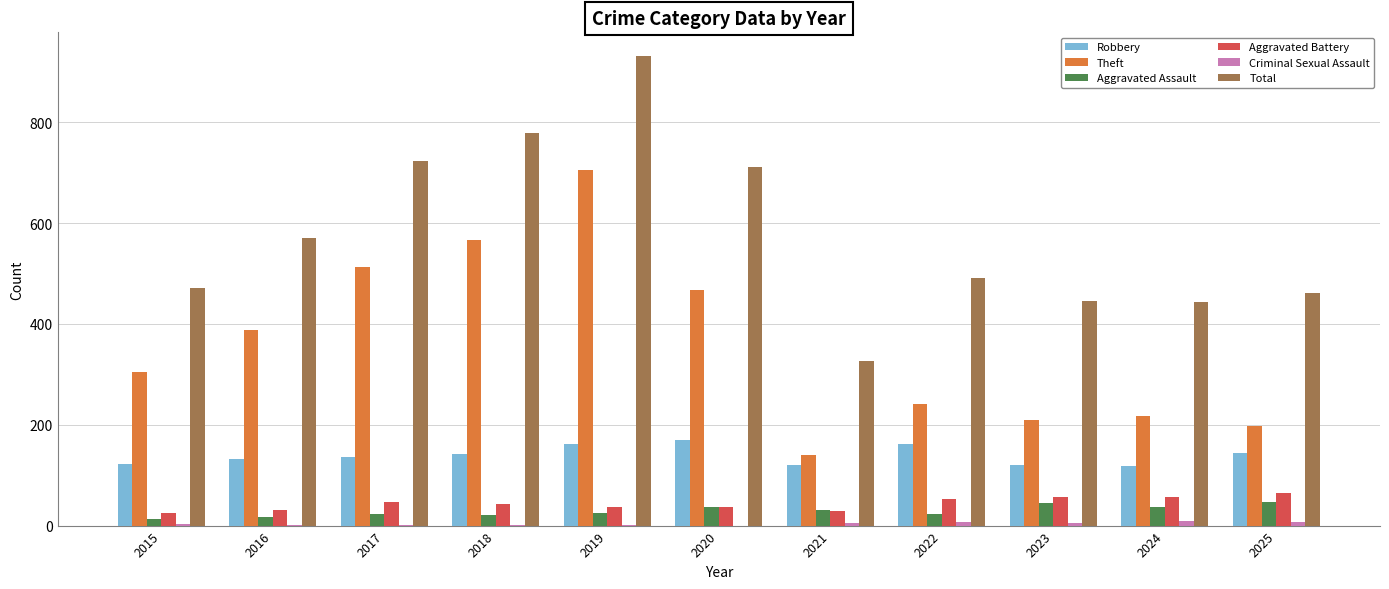

Which series changed the most between 2020 and 2023?

Total